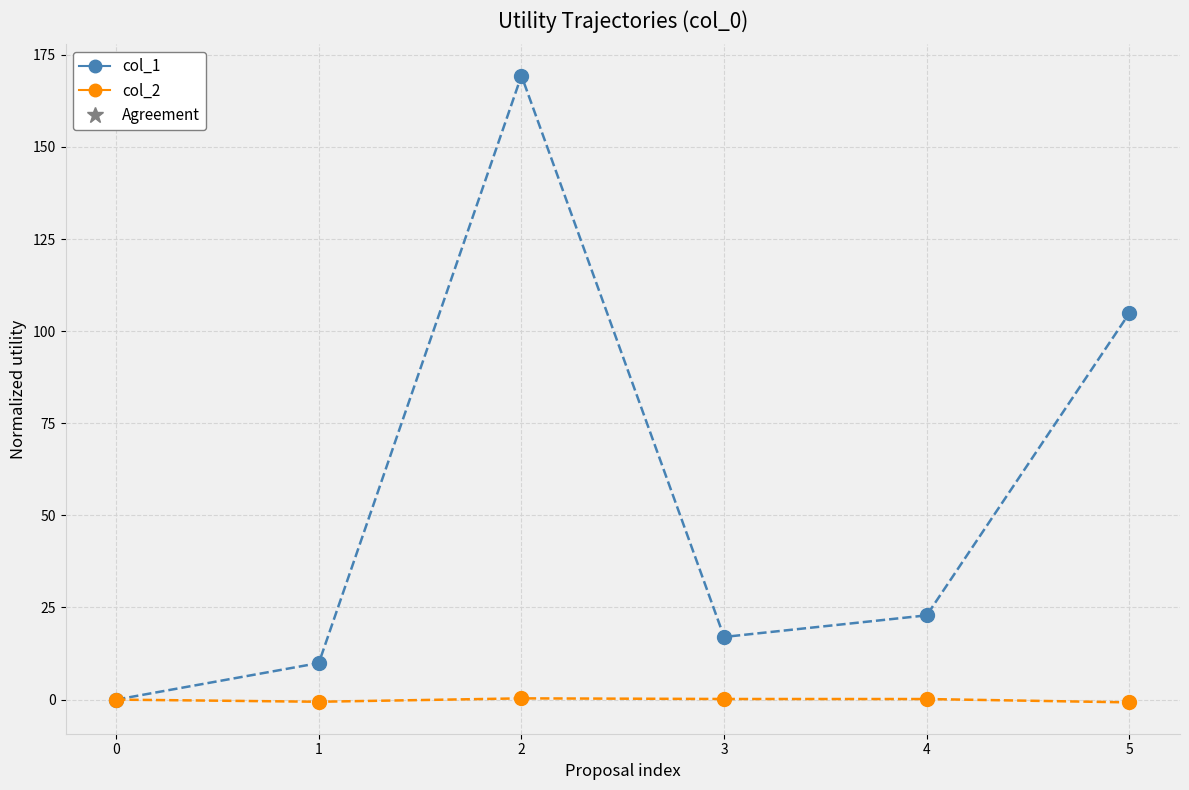

List the series in order of their peak value, highest first.

col_1, col_2